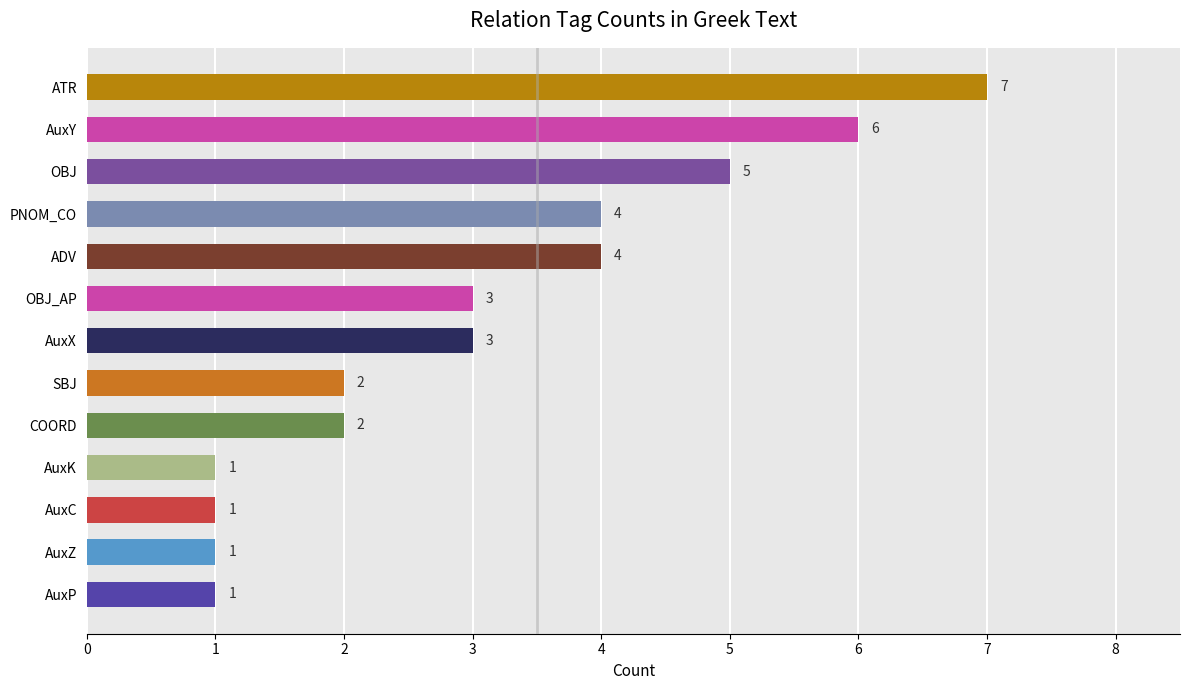

What value does the data have at ADV?

4